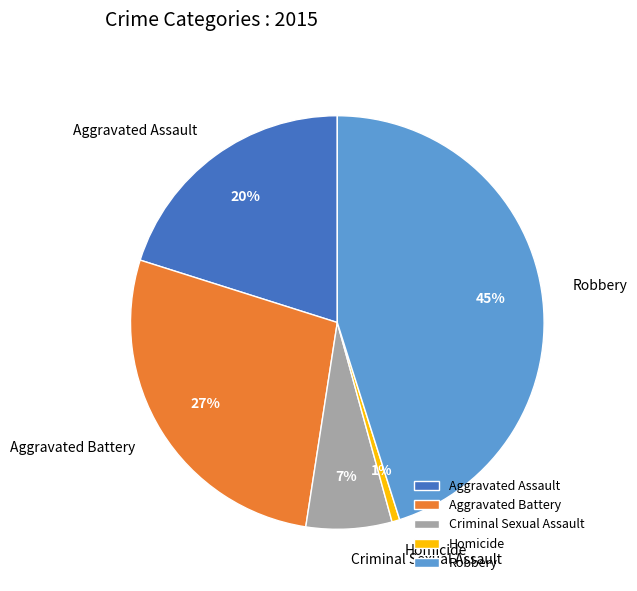

What is the largest slice in the pie chart?

Robbery